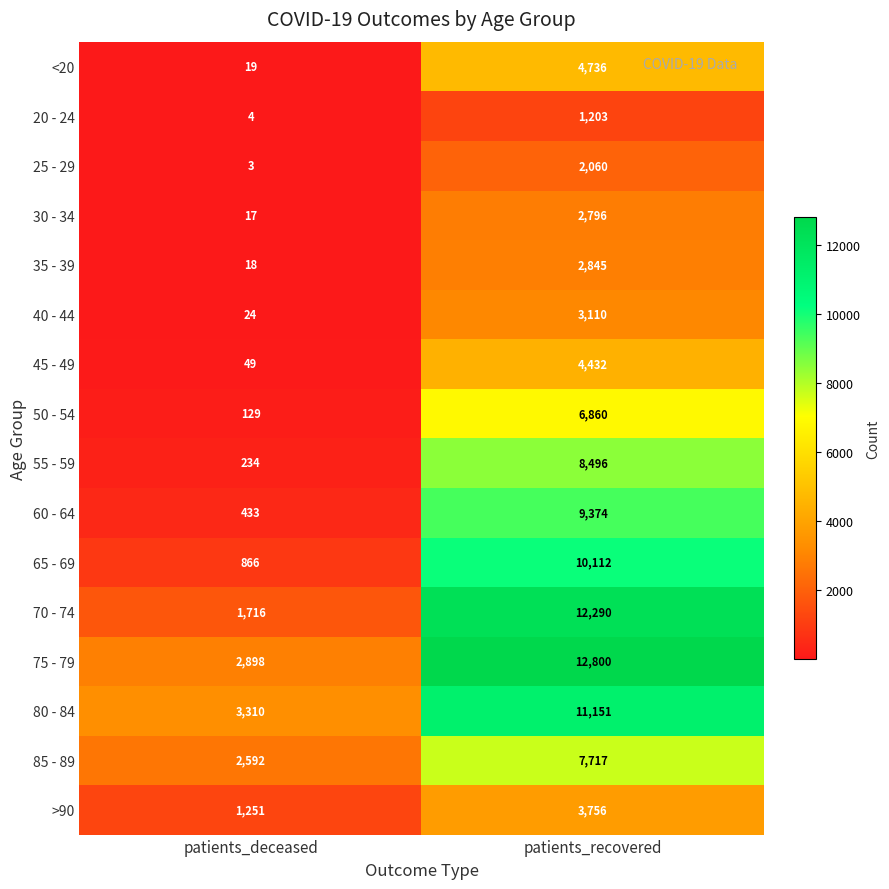

Between patients_deceased and patients_recovered, which series saw the biggest shift?

70 - 74